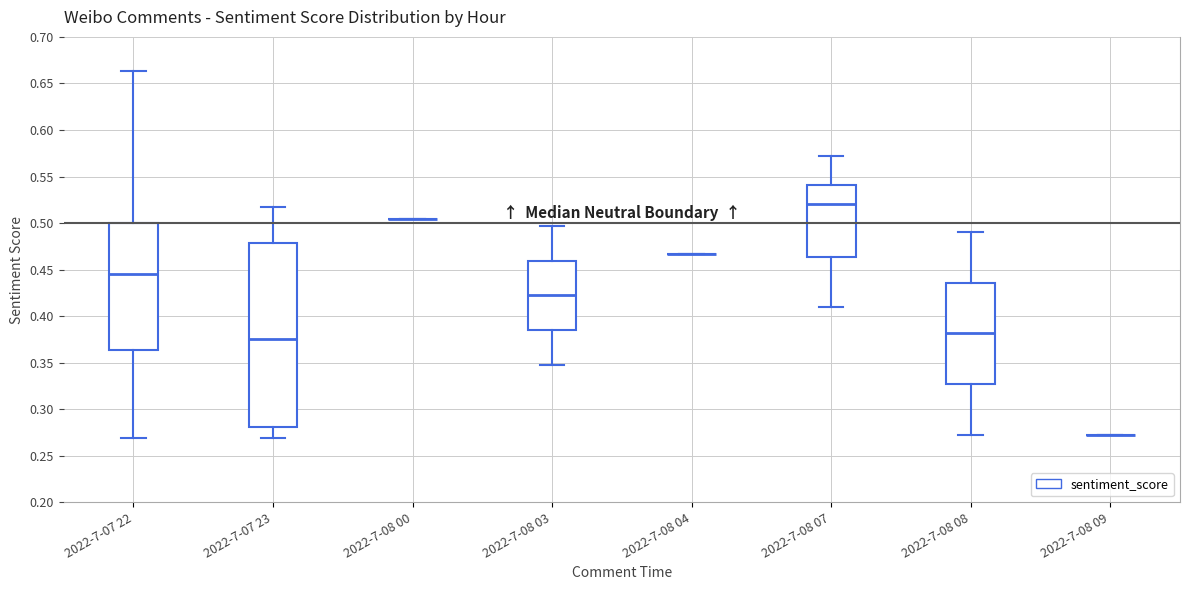

Comparing the boxes themselves (not the whiskers), which one is the tallest?

2022-7-07 23